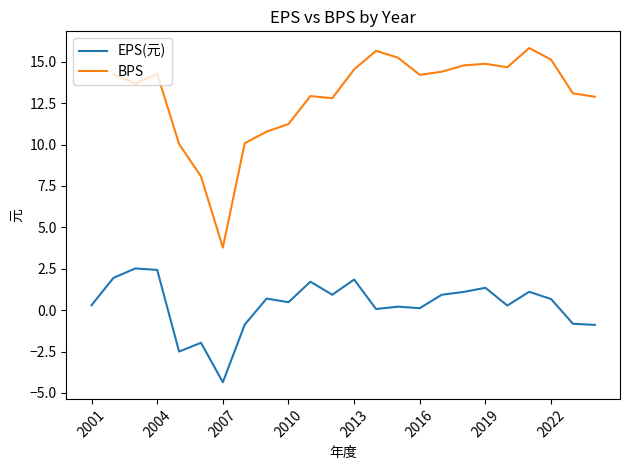

How many lines are shown in the chart?

2